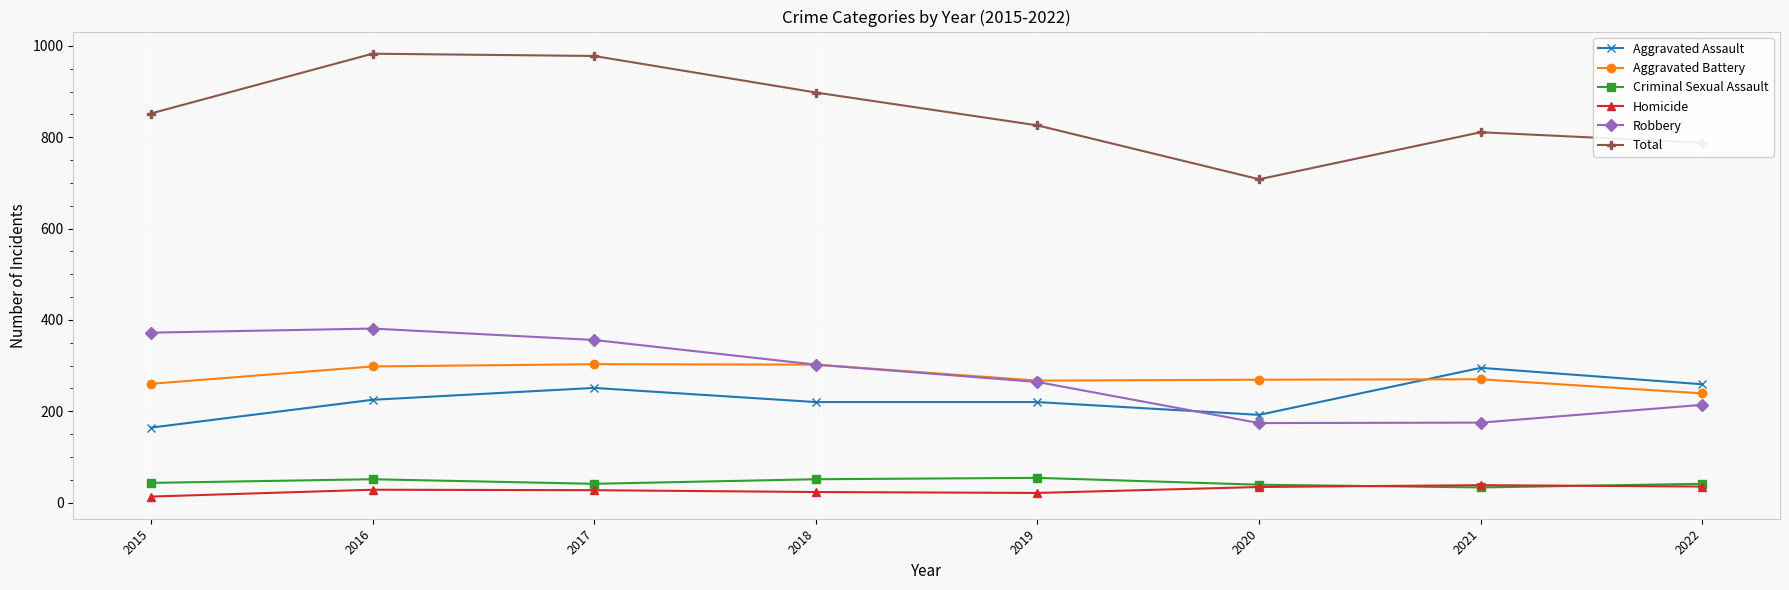

What is the greatest value displayed?

983